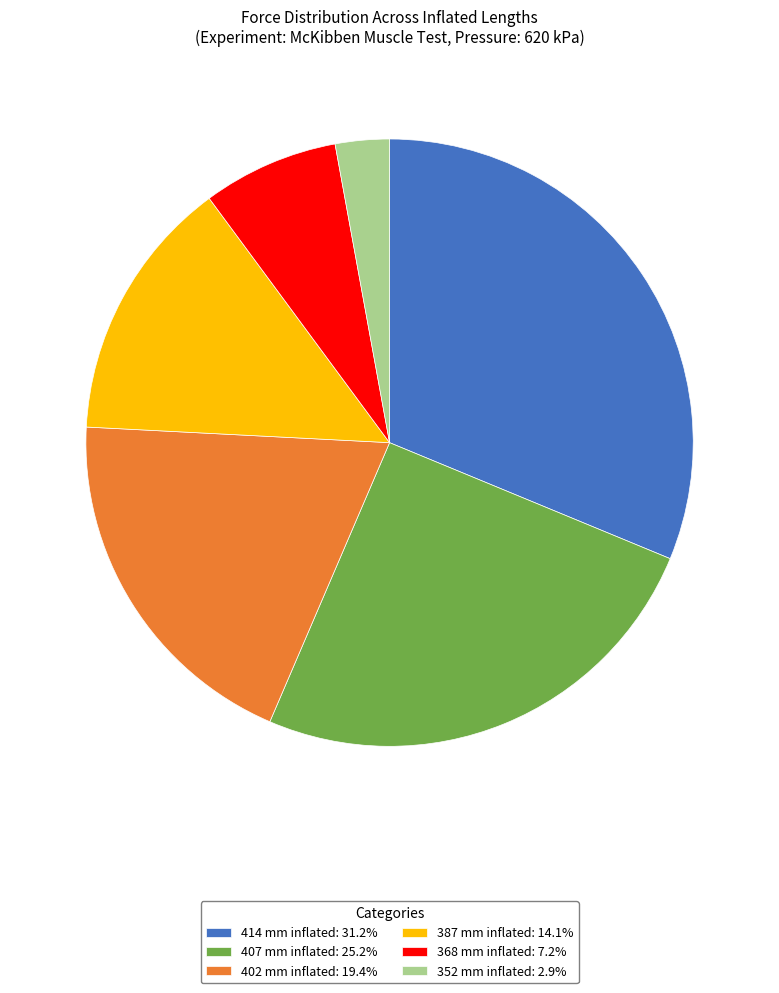

Is 402 mm inflated: 19.4% the majority of the pie?

No